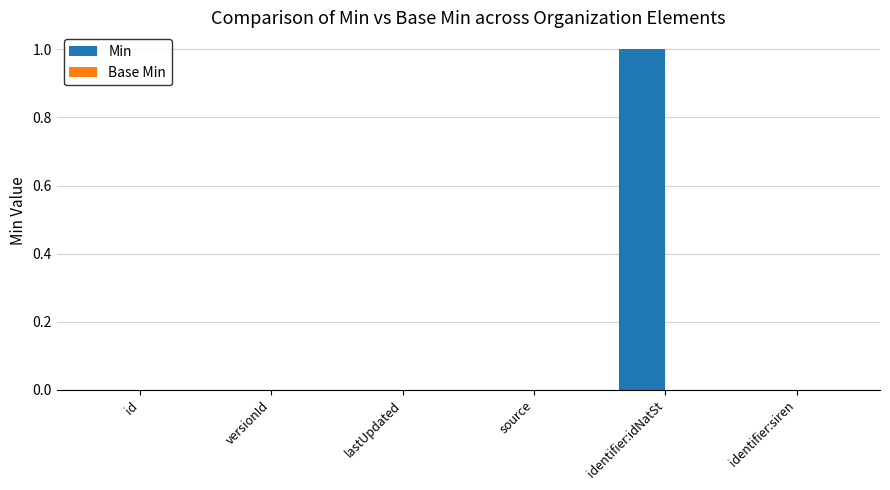

Reading left to right, extract all data points from this chart.

id=0	versionId=0	lastUpdated=0	source=0	identifier:idNatSt=1	identifier:siren=0